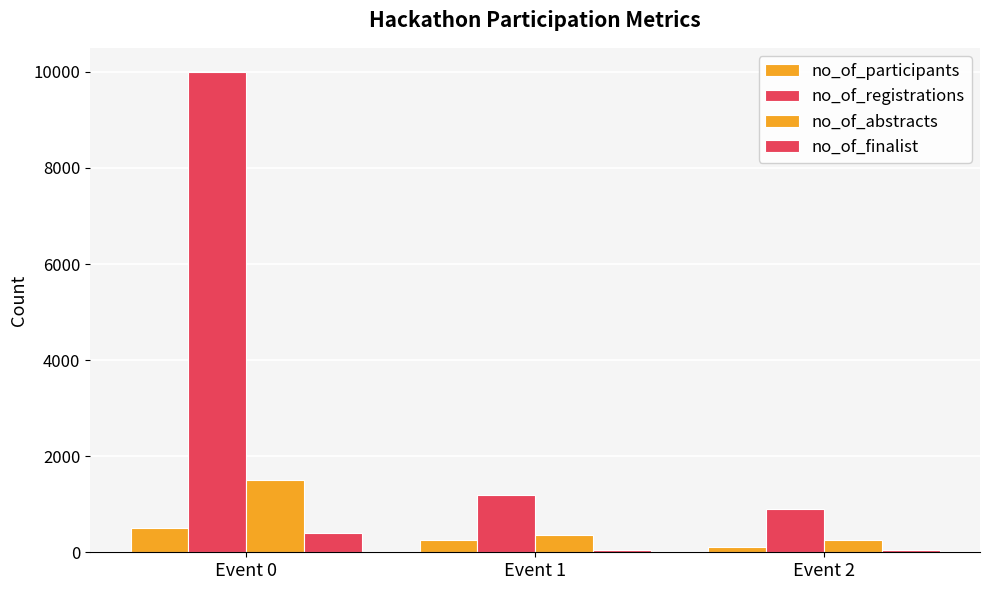

How many distinct data groups are displayed?

4